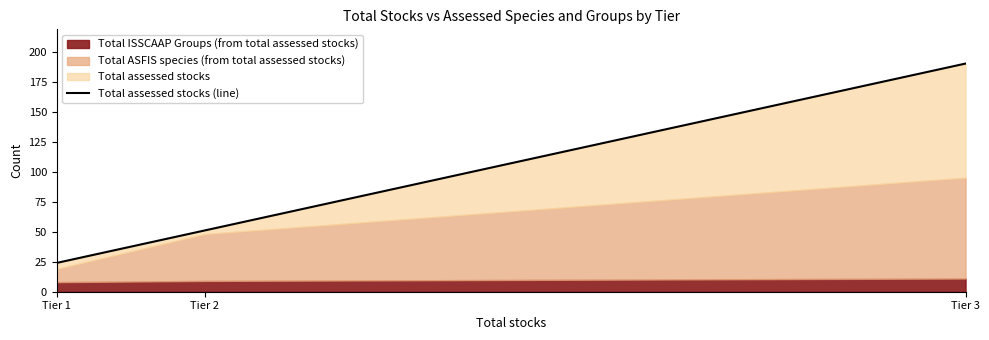

What is the sum of all values?

265